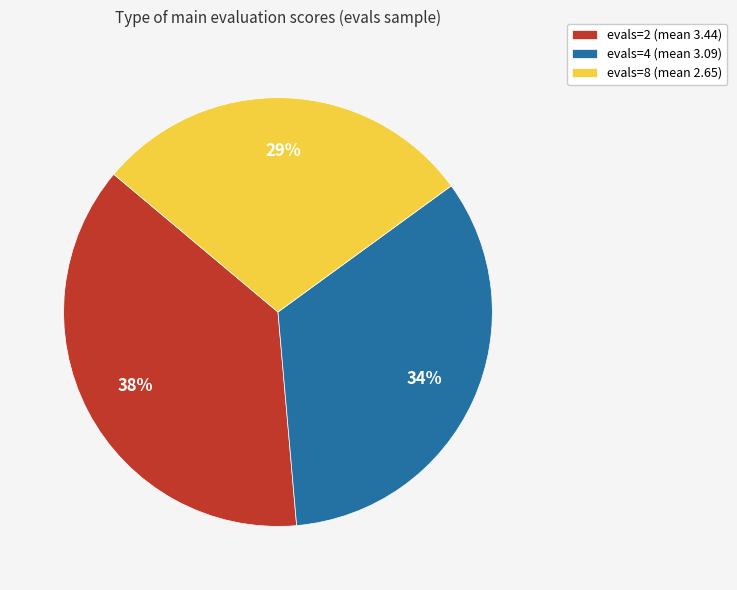

Combined, do evals=2 (mean 3.44) and evals=4 (mean 3.09) account for over 50%?

Yes